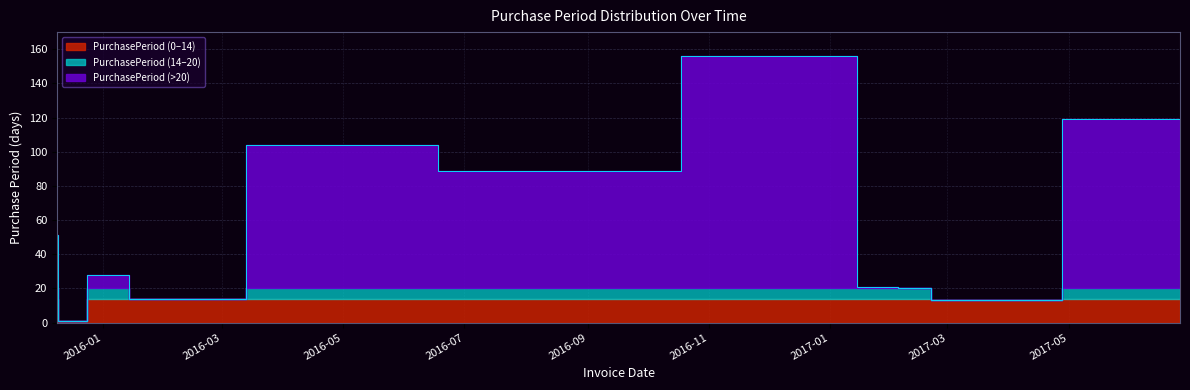

What is the change in value from 2016-01-07 to 2017-02-27?

-15